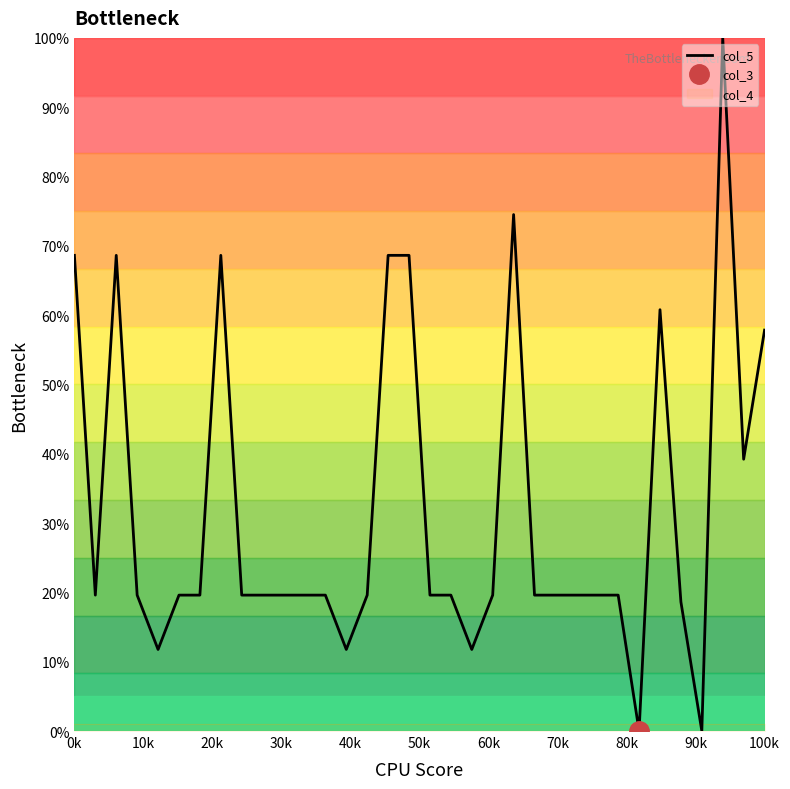

How many values are above zero?

32